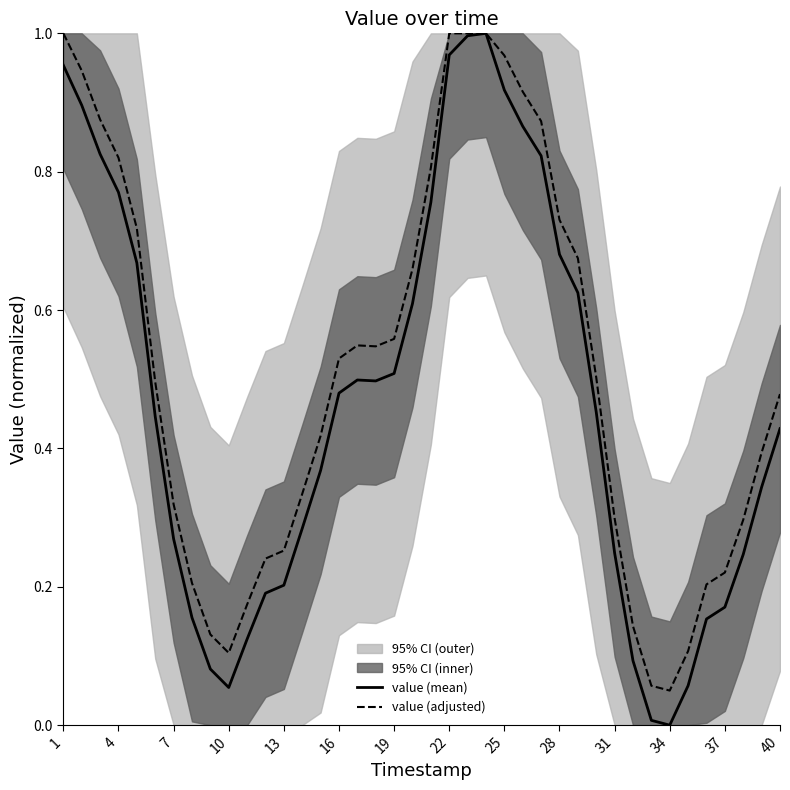

Which series has the largest total across all categories?

value (adjusted)